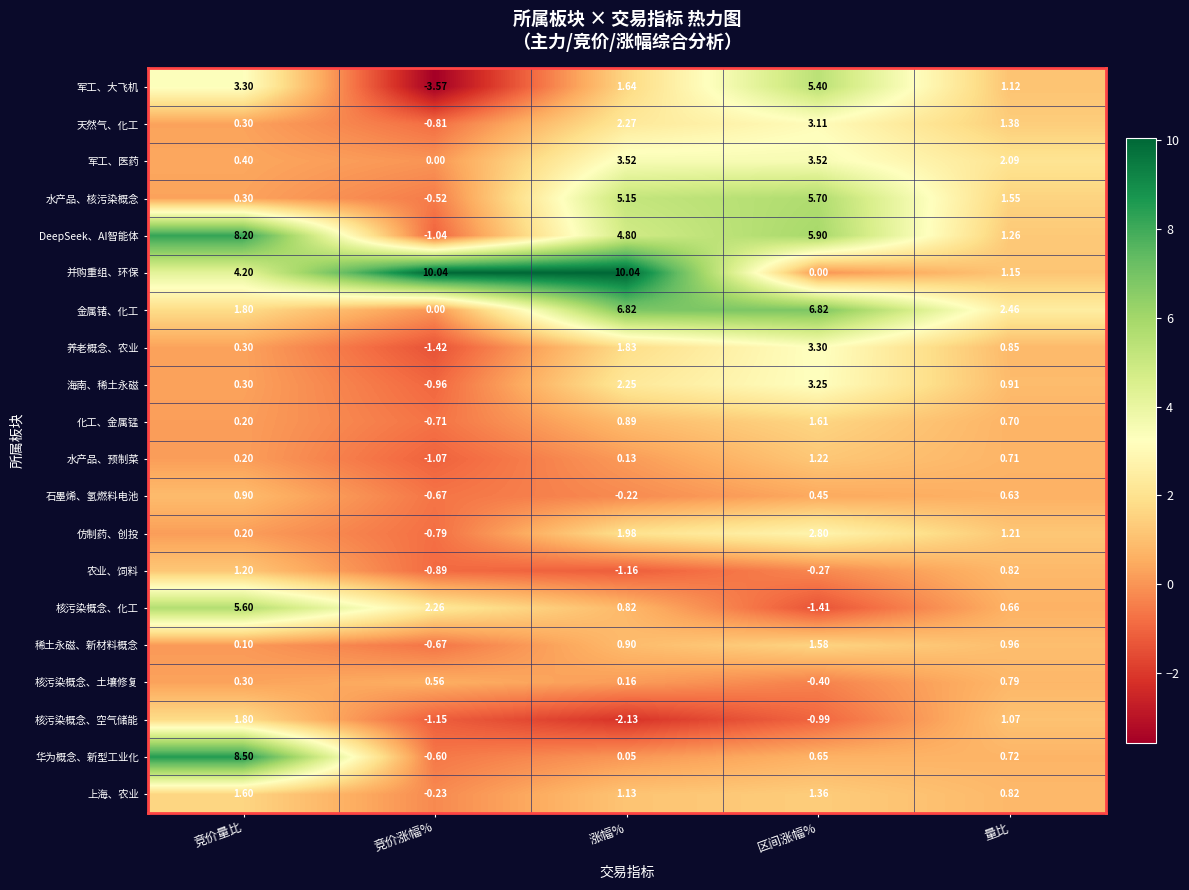

Which series has the widest spread of values?

并购重组、环保